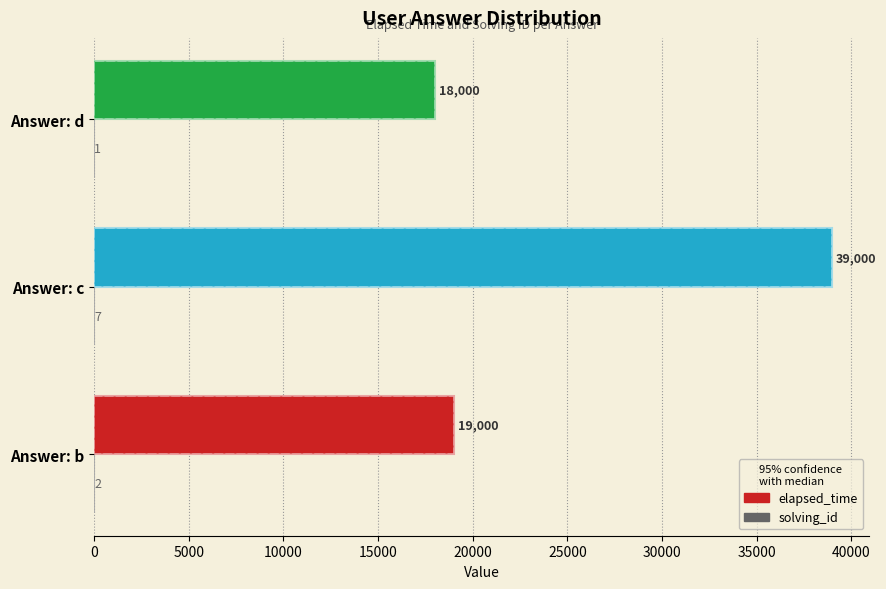

Count the number of data series in this chart.

2